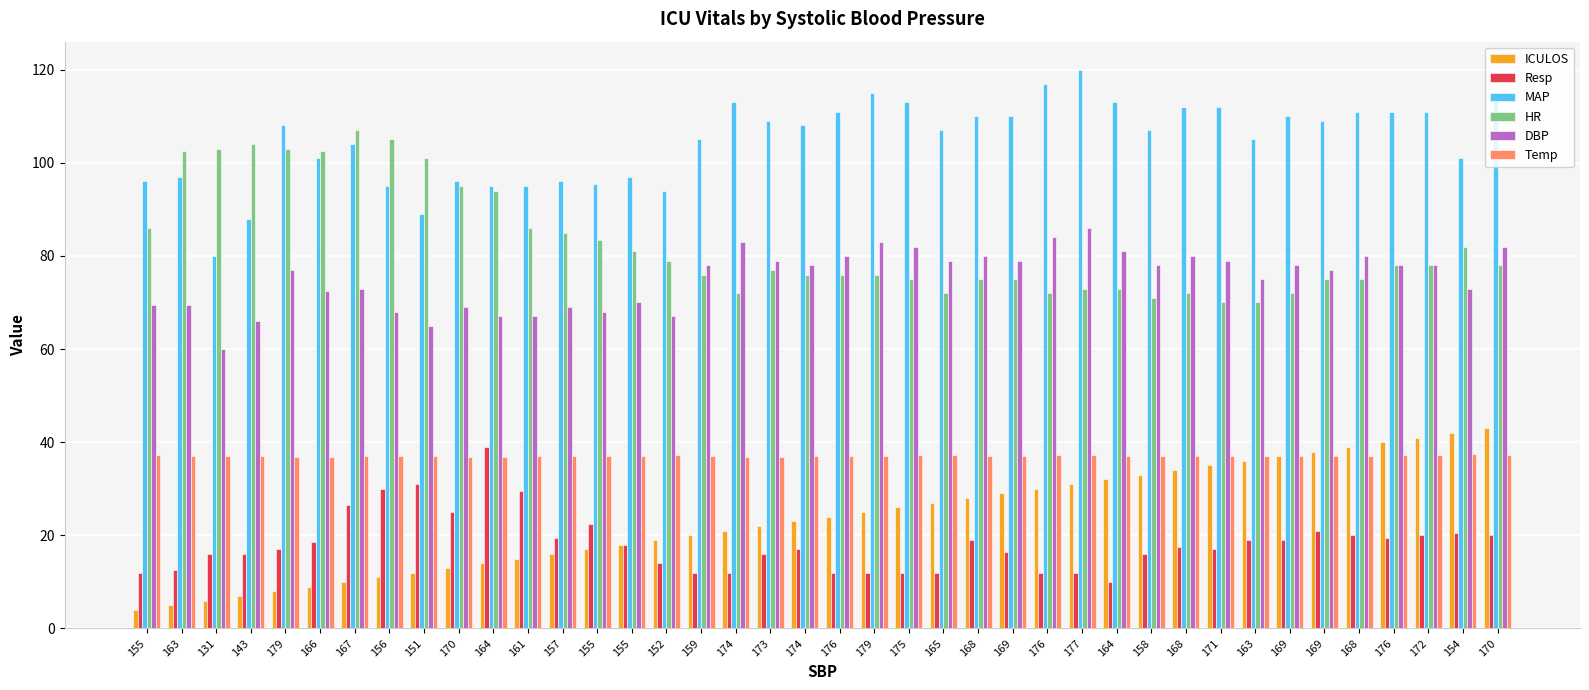

At which label does ICULOS reach its peak?

170